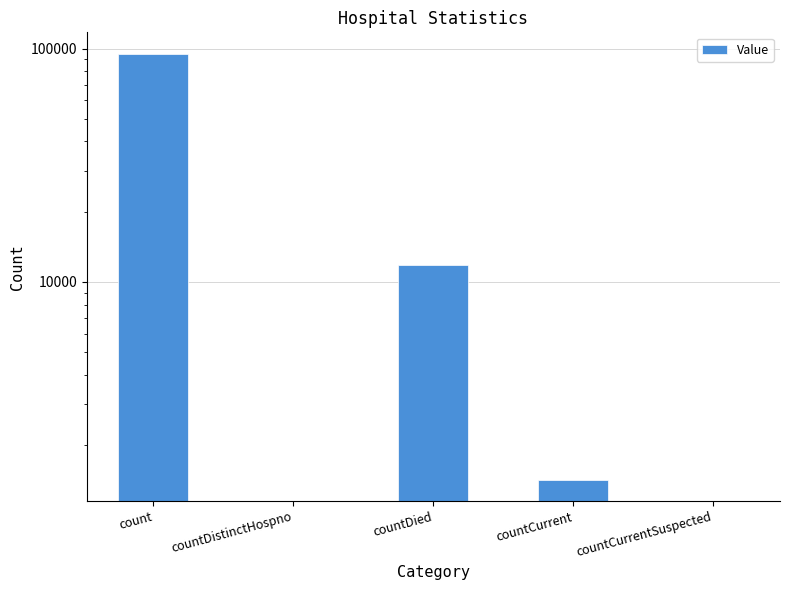

Does the chart contain any negative values?

No